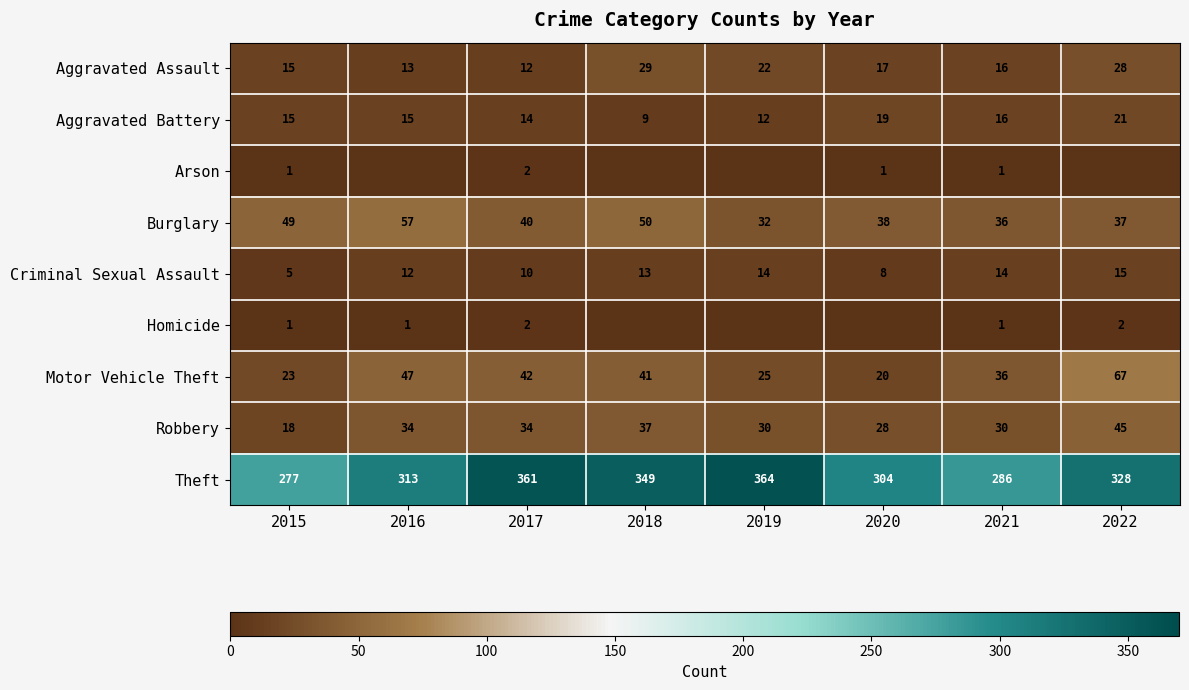

What is the difference between the highest and lowest values at 2021?

285